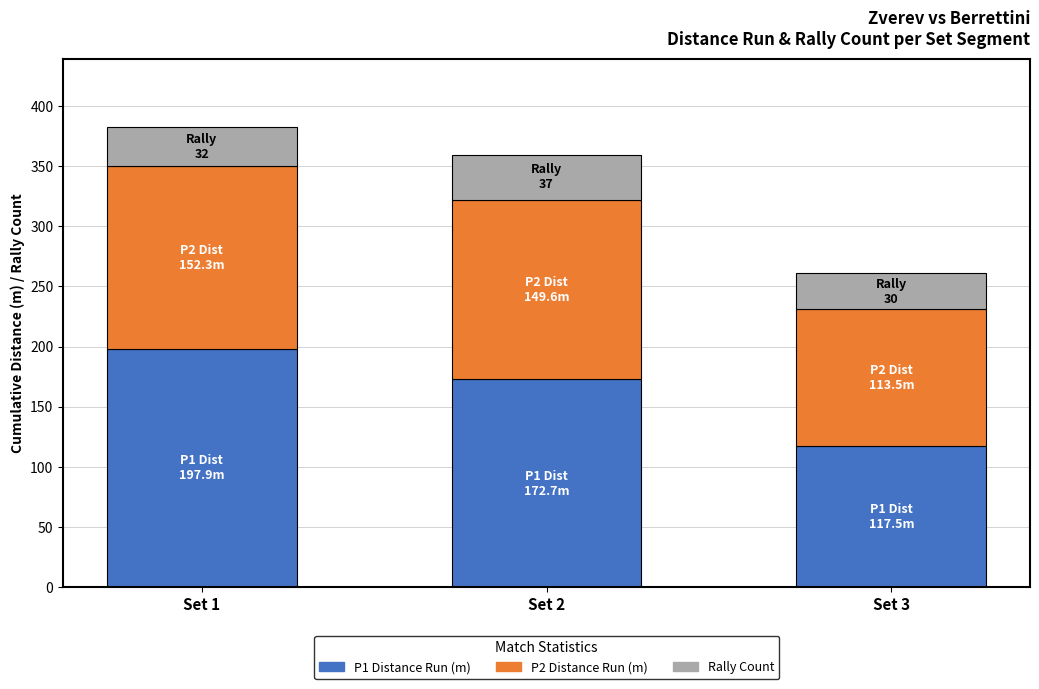

What is the total value across all series at Set 3?

261.0